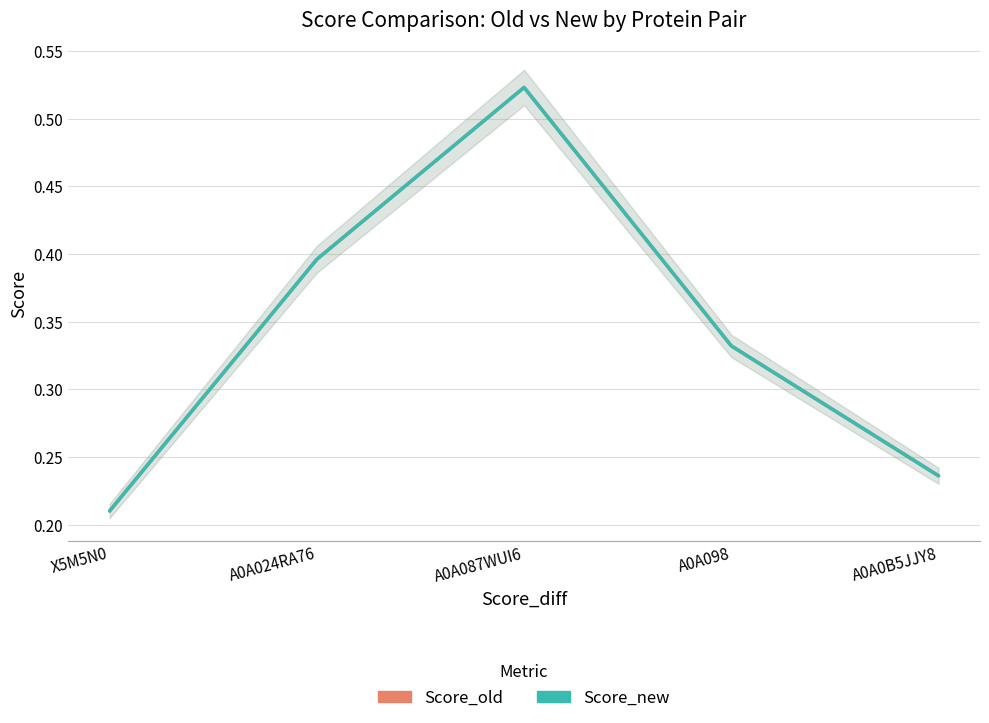

Which series has the widest spread of values?

Score_old